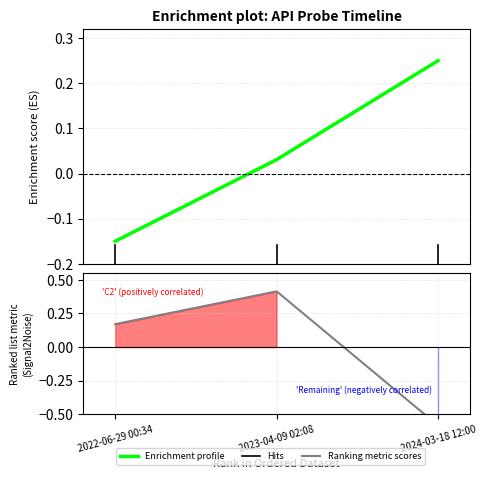

Is it true that response_time_ms equals -0.9 at 2024-03-18 12:00?

False